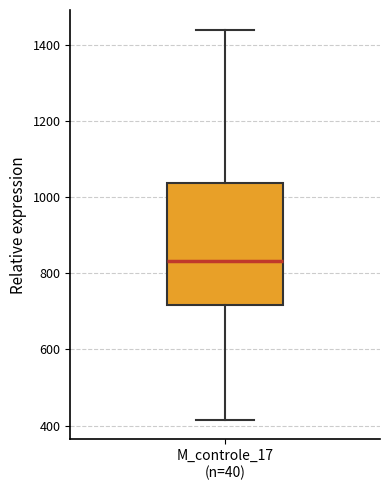

Transcribe this box plot: give where the median line is, the range the box spans, and where the two whiskers end, as read against the y-axis. The values are not printed on the chart, so give them approximately, as read against the axis.

median 840, box 720 to 1040, whiskers 420 to 1440